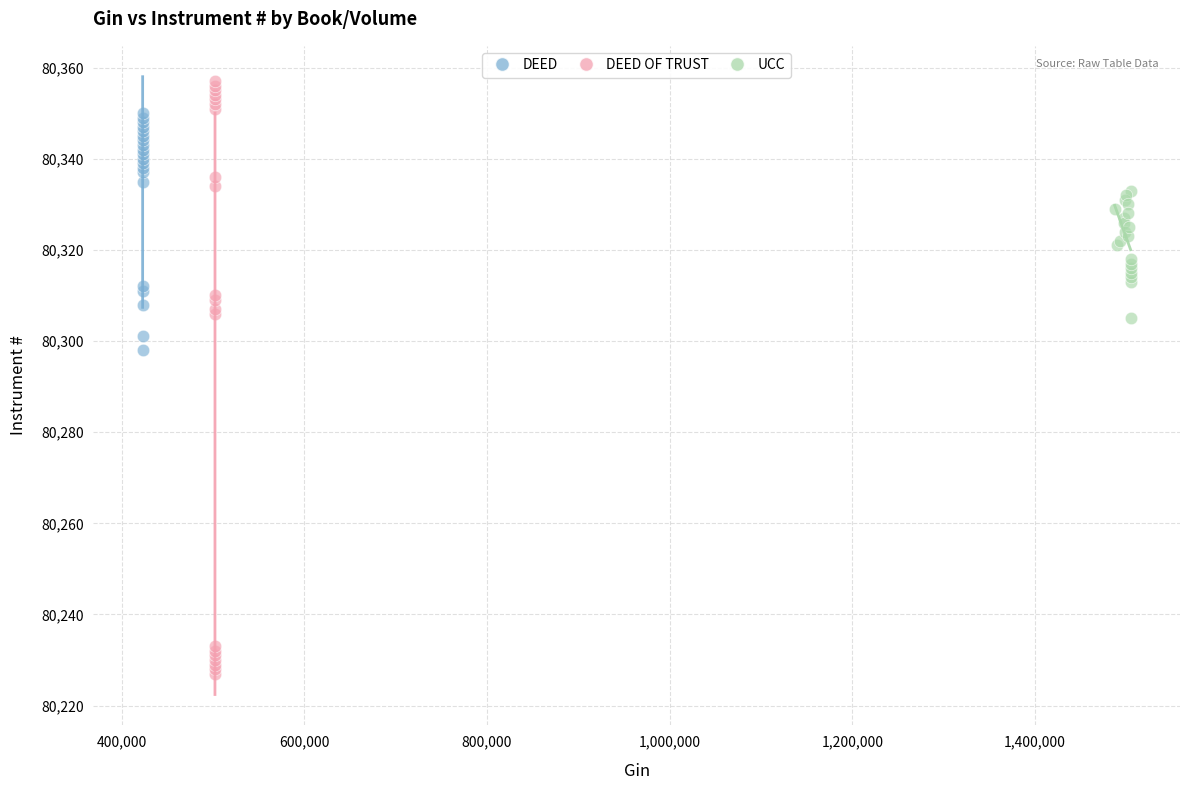

Which series has the largest Y range (max minus min)?

DEED OF TRUST